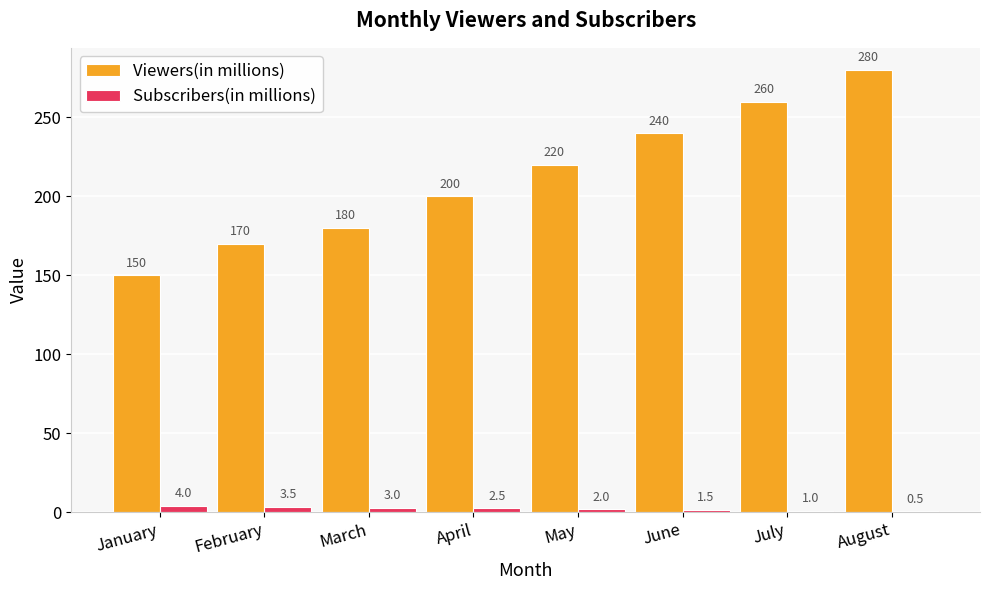

Is the value of Viewers(in millions) at June greater than the value of Subscribers(in millions) at August?

Yes